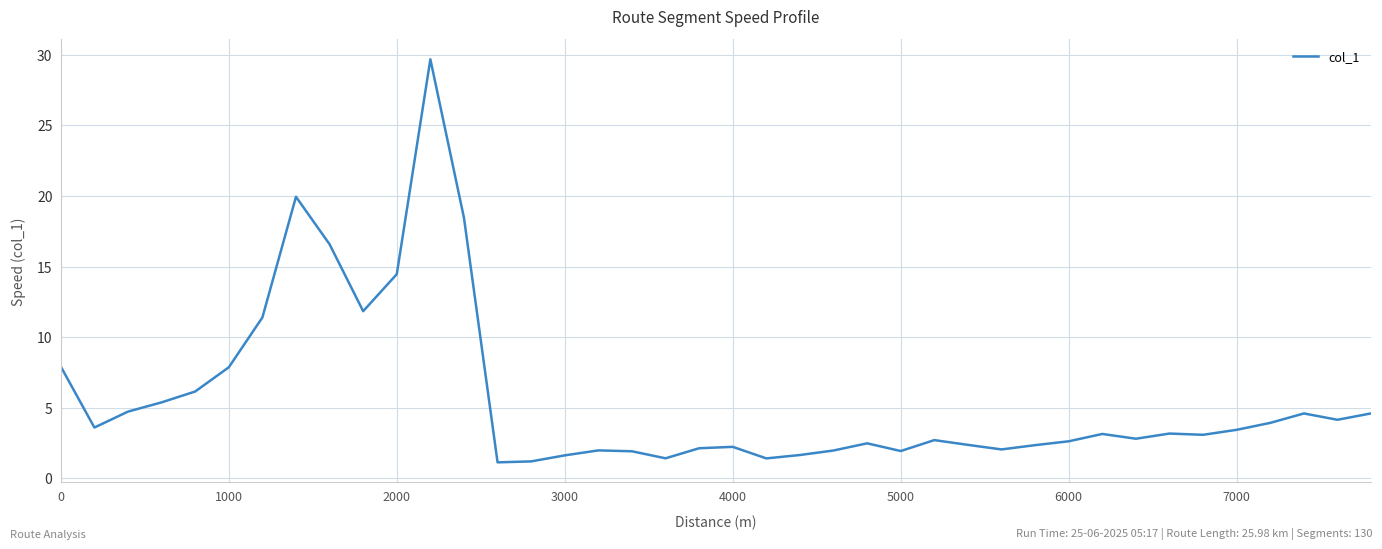

What is the difference between the maximum and minimum values?

28.5